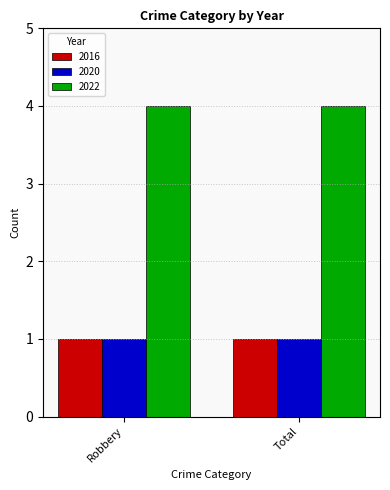

Are the bars horizontal?

No